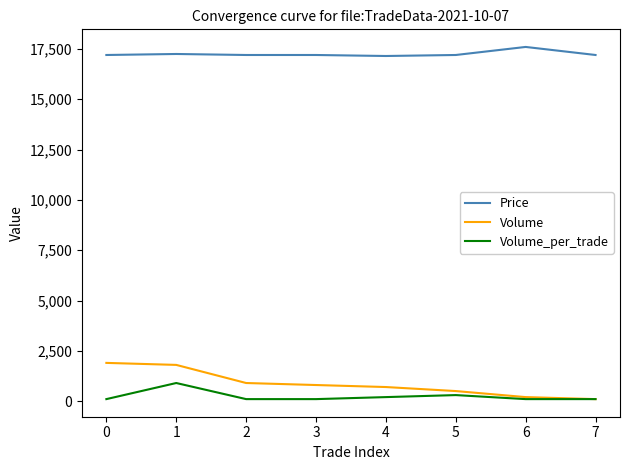

At 1, list the series in order from smallest to largest.

Volume_per_trade, Volume, Price